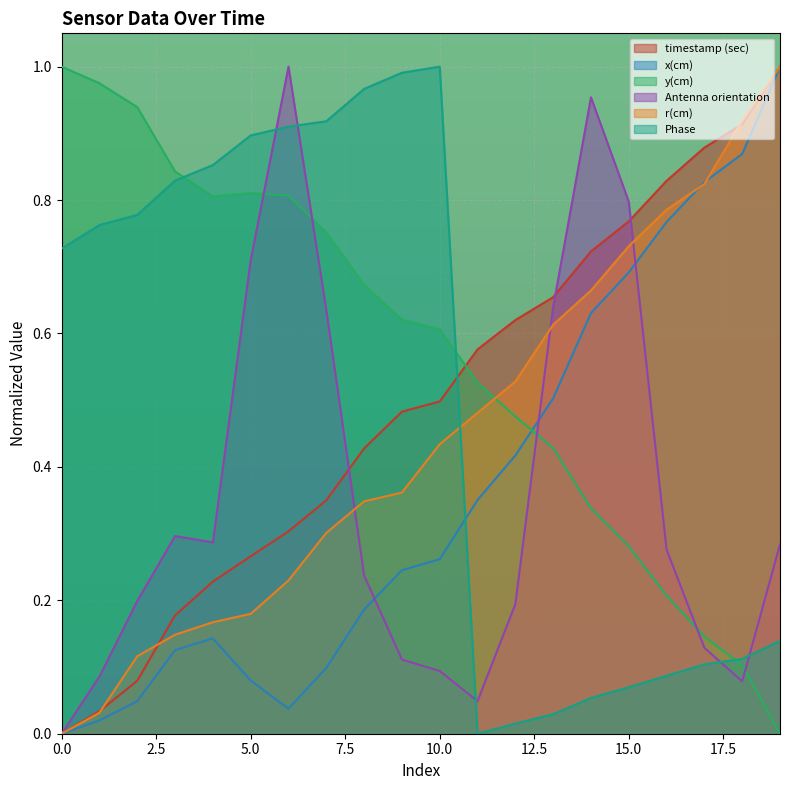

The value of x(cm) at 8 is 0.1. True or false?

False